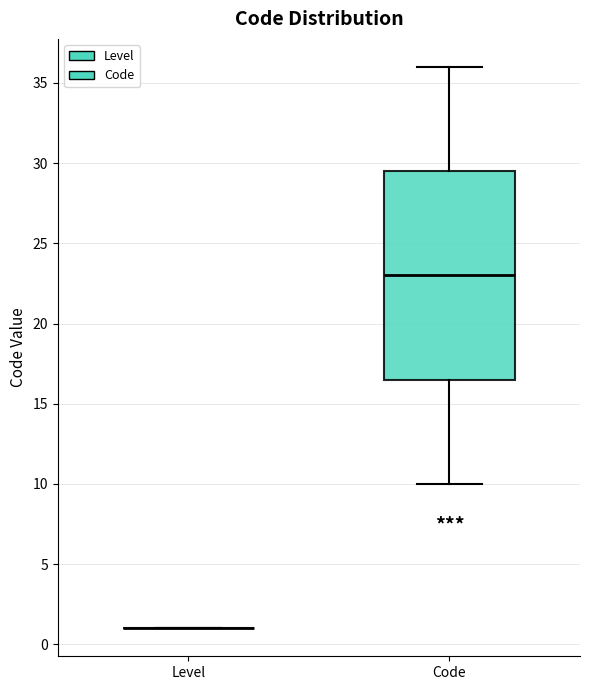

Which box is the tallest, from its lower edge to its upper edge?

Code